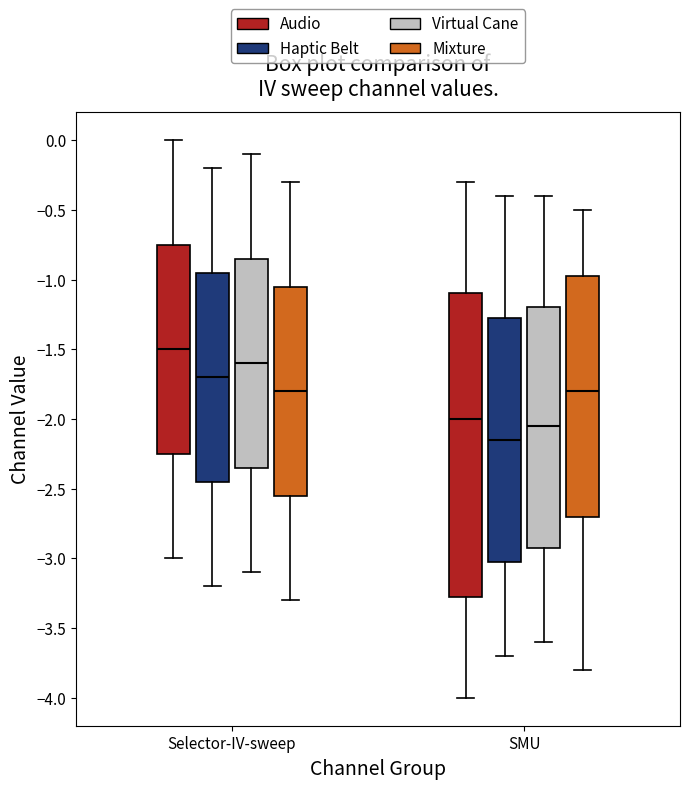

Reading left to right, transcribe this box plot: for each box, give where its median line is, the range the box spans, and where its two whiskers end, as read against the y-axis. The values are not printed on the chart, so give them approximately, as read against the axis.

Selector-IV-sweep (Audio): median -1.50, box -2.25 to -0.75, whiskers -3.00 to 0.00
Selector-IV-sweep (Haptic Belt): median -1.70, box -2.45 to -0.95, whiskers -3.20 to -0.20
Selector-IV-sweep (Virtual Cane): median -1.60, box -2.35 to -0.85, whiskers -3.10 to -0.10
Selector-IV-sweep (Mixture): median -1.80, box -2.55 to -1.05, whiskers -3.30 to -0.30
SMU (Audio): median -2.00, box -3.25 to -1.10, whiskers -4.00 to -0.30
SMU (Haptic Belt): median -2.15, box -3.00 to -1.25, whiskers -3.70 to -0.40
SMU (Virtual Cane): median -2.05, box -2.90 to -1.20, whiskers -3.60 to -0.40
SMU (Mixture): median -1.80, box -2.70 to -0.95, whiskers -3.80 to -0.50